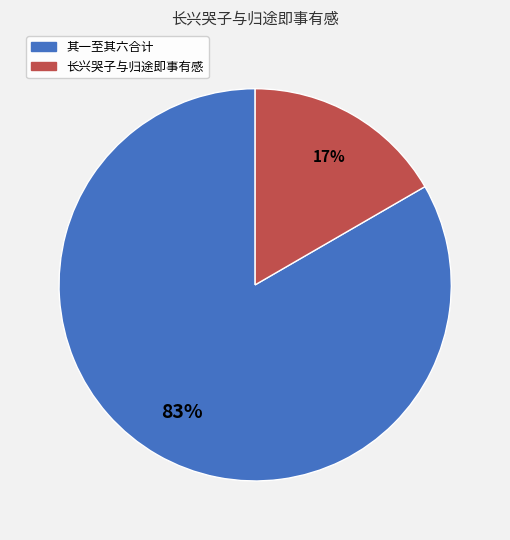

Rank the categories by value from highest to lowest.

其一至其六合计, 长兴哭子与归途即事有感